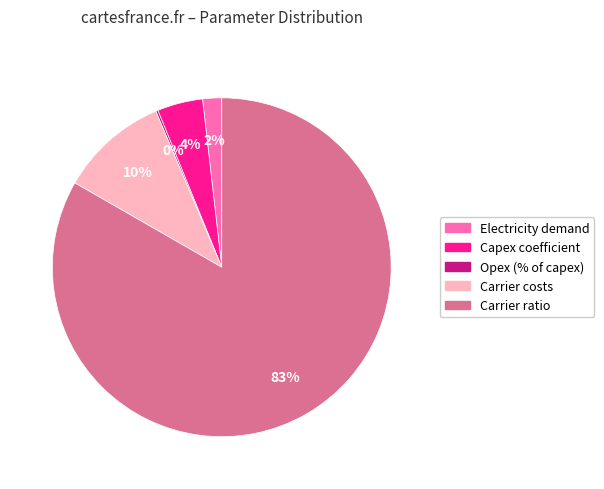

Approximately how many times larger is the value at Capex coefficient compared to Carrier costs?

0.4